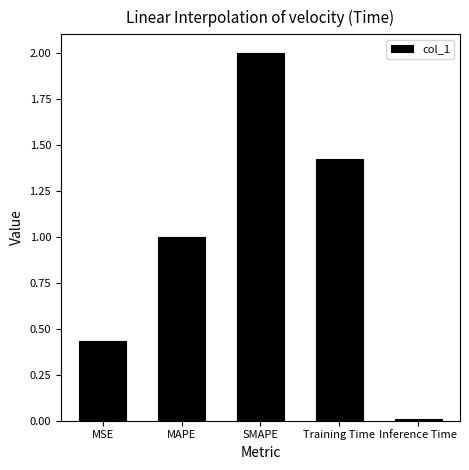

The chart shows a value of 0.4 at MAPE. True or false?

False